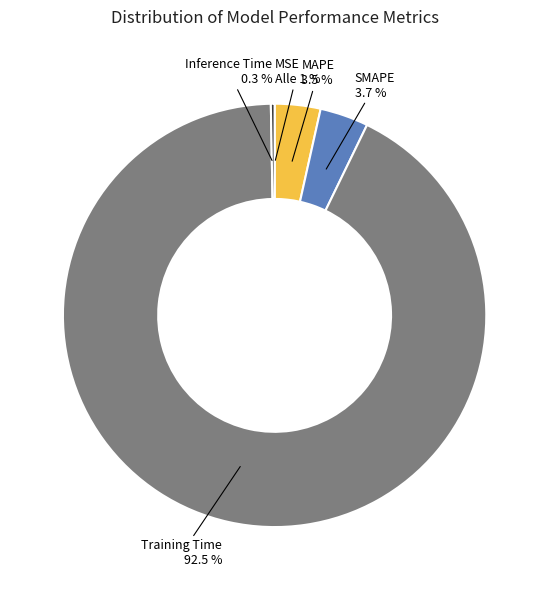

Rank the categories by value from lowest to highest.

MSE, Inference Time, MAPE, SMAPE, Training Time